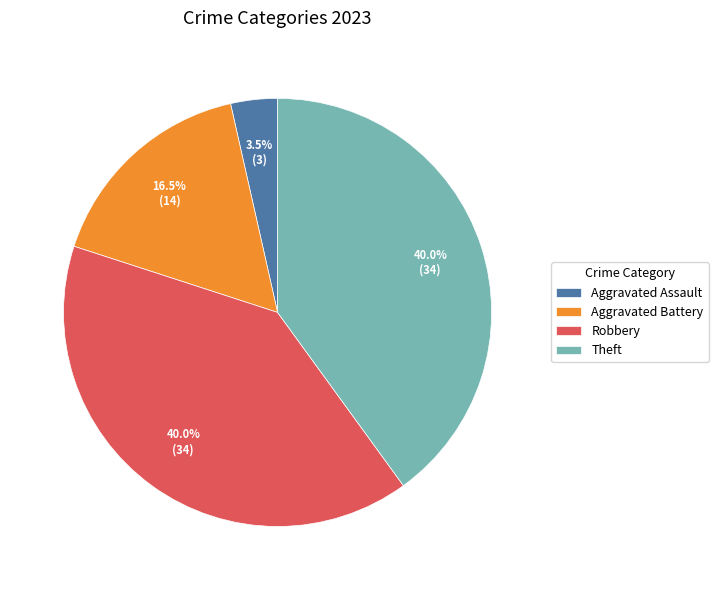

What percentage is the Robbery slice, to the nearest percent?

40%